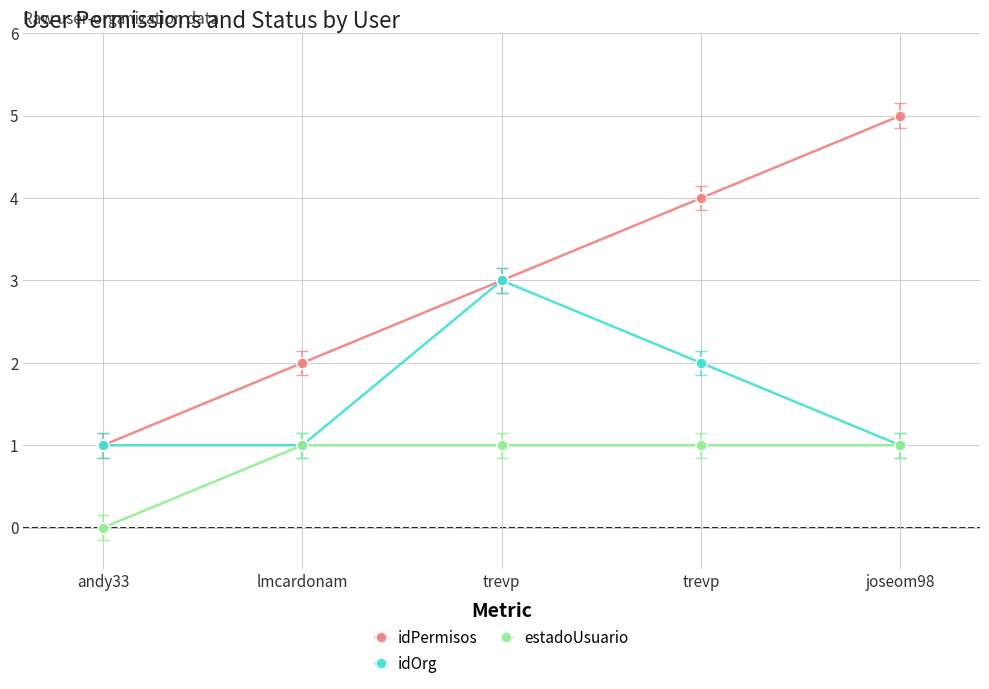

Count the number of data series in this chart.

3